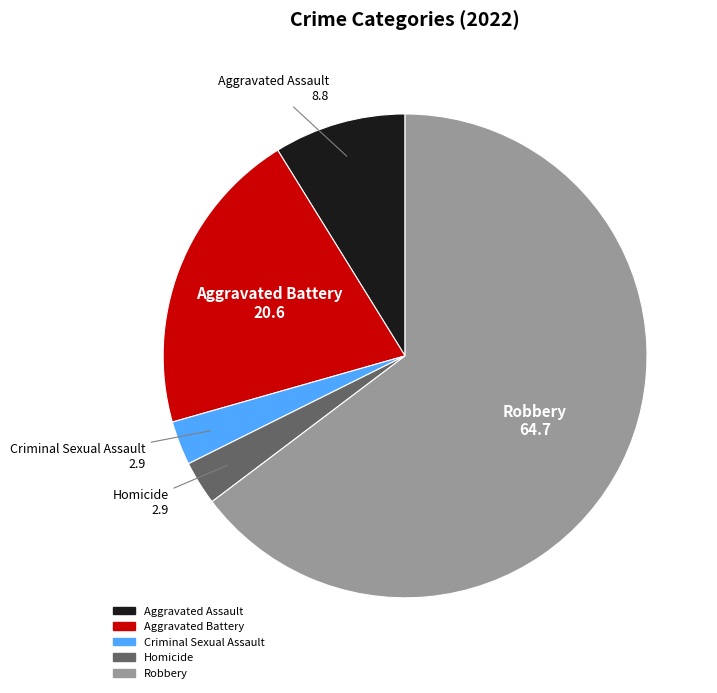

Which slice is the largest?

Robbery